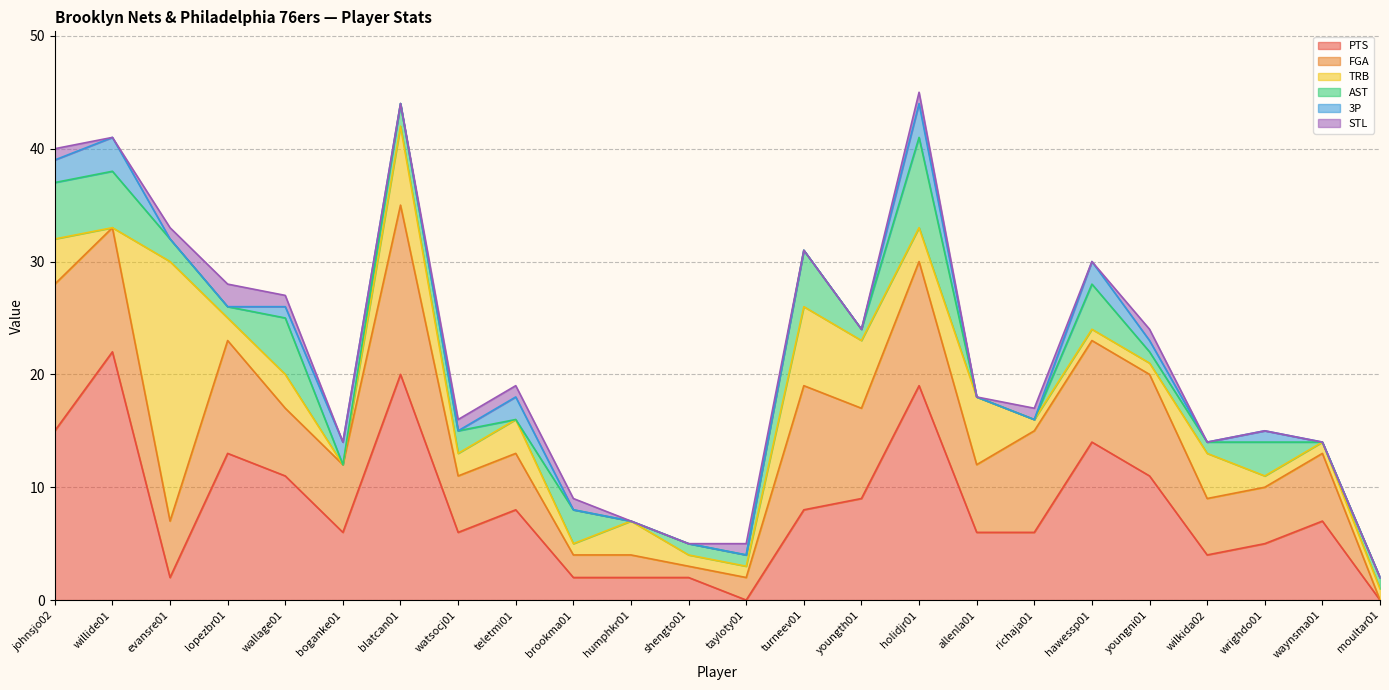

Where is the first local maximum for FGA?

lopezbr01